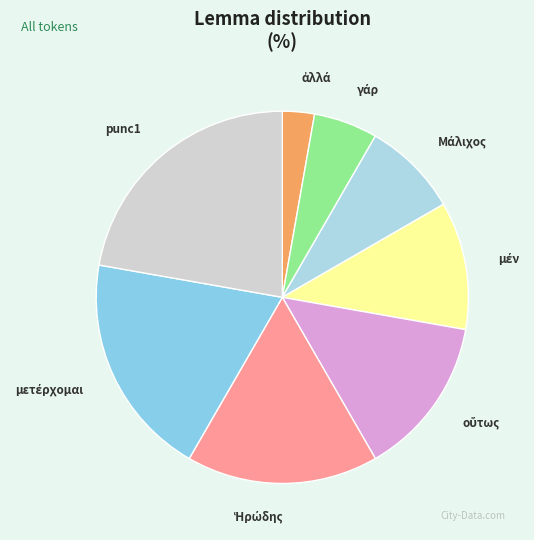

True or false: punc1 accounts for 11% of the total.

False